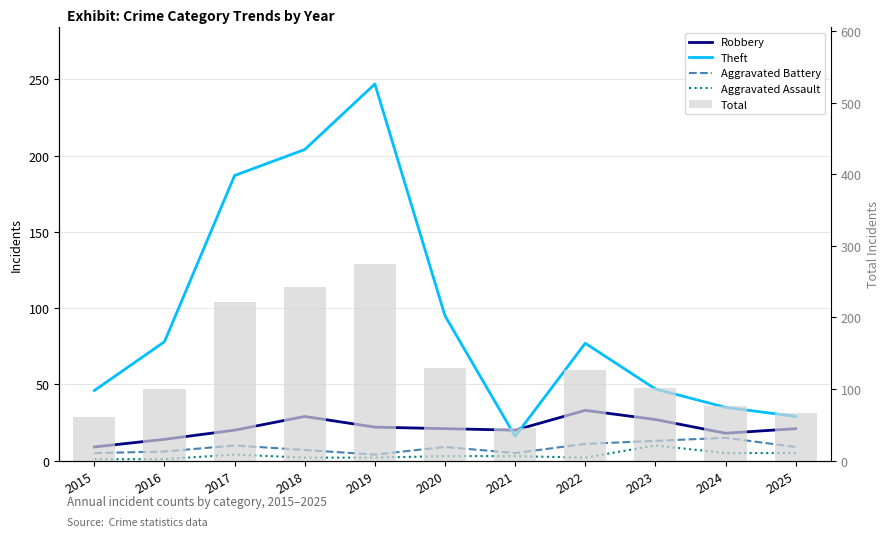

What is the spread (max minus min) of values at 2018?

240